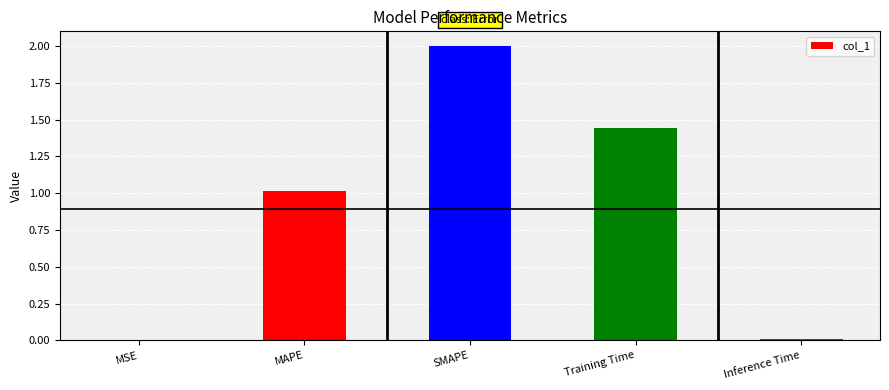

Where does the data first go above 1?

MAPE